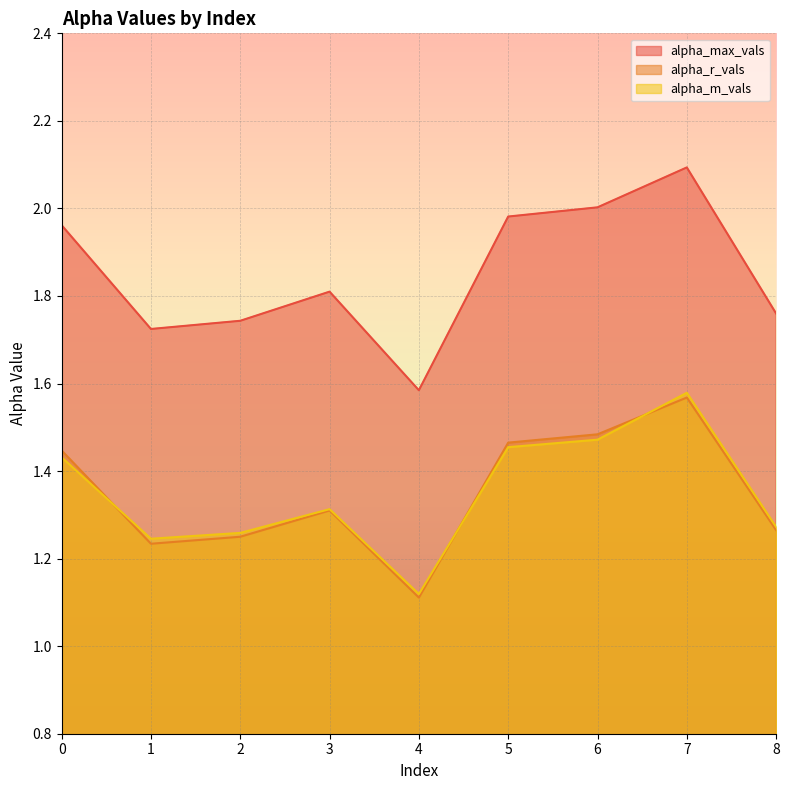

What is the total value across all series at 7?

5.2